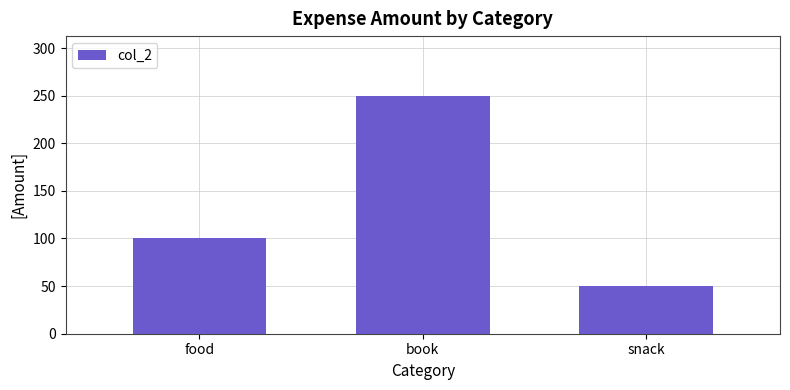

How many data points does each series have?

3